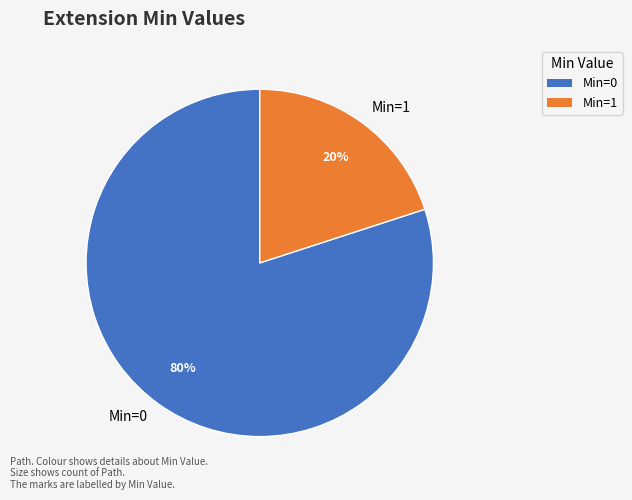

To the nearest percent, what is the difference between the Min=1 and Min=0 slice percentages?

60%